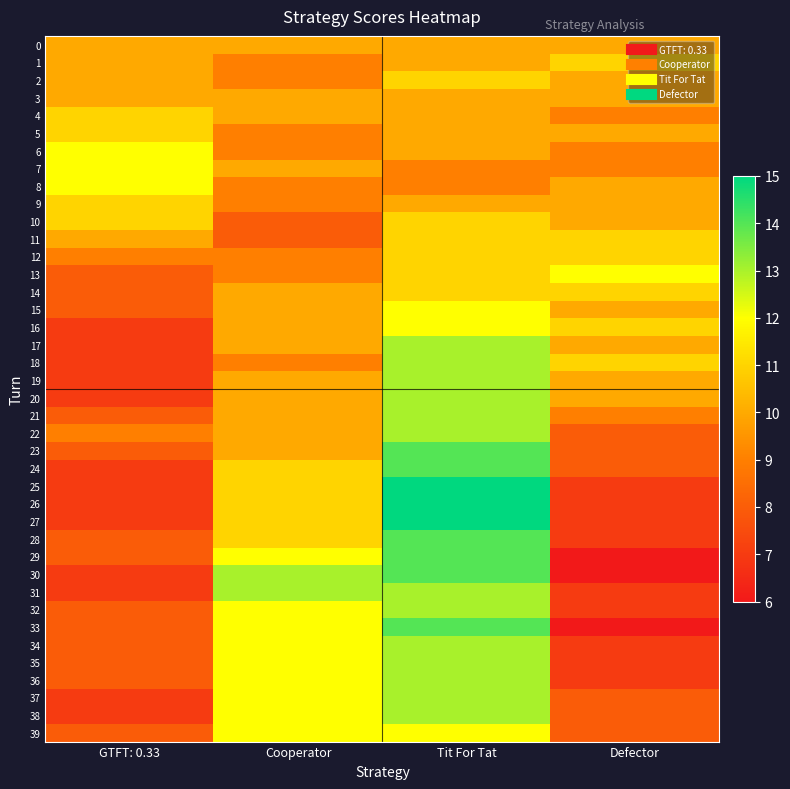

Rank the series at GTFT: 0.33 from lowest to highest value.

16, 17, 18, 19, 20, 24, 25, 26, 27, 30, 31, 37, 38, 13, 14, 15, 21, 23, 28, 29, 32, 33, 34, 35, 36, 39, 12, 22, 0, 1, 2, 3, 11, 4, 5, 9, 10, 6, 7, 8